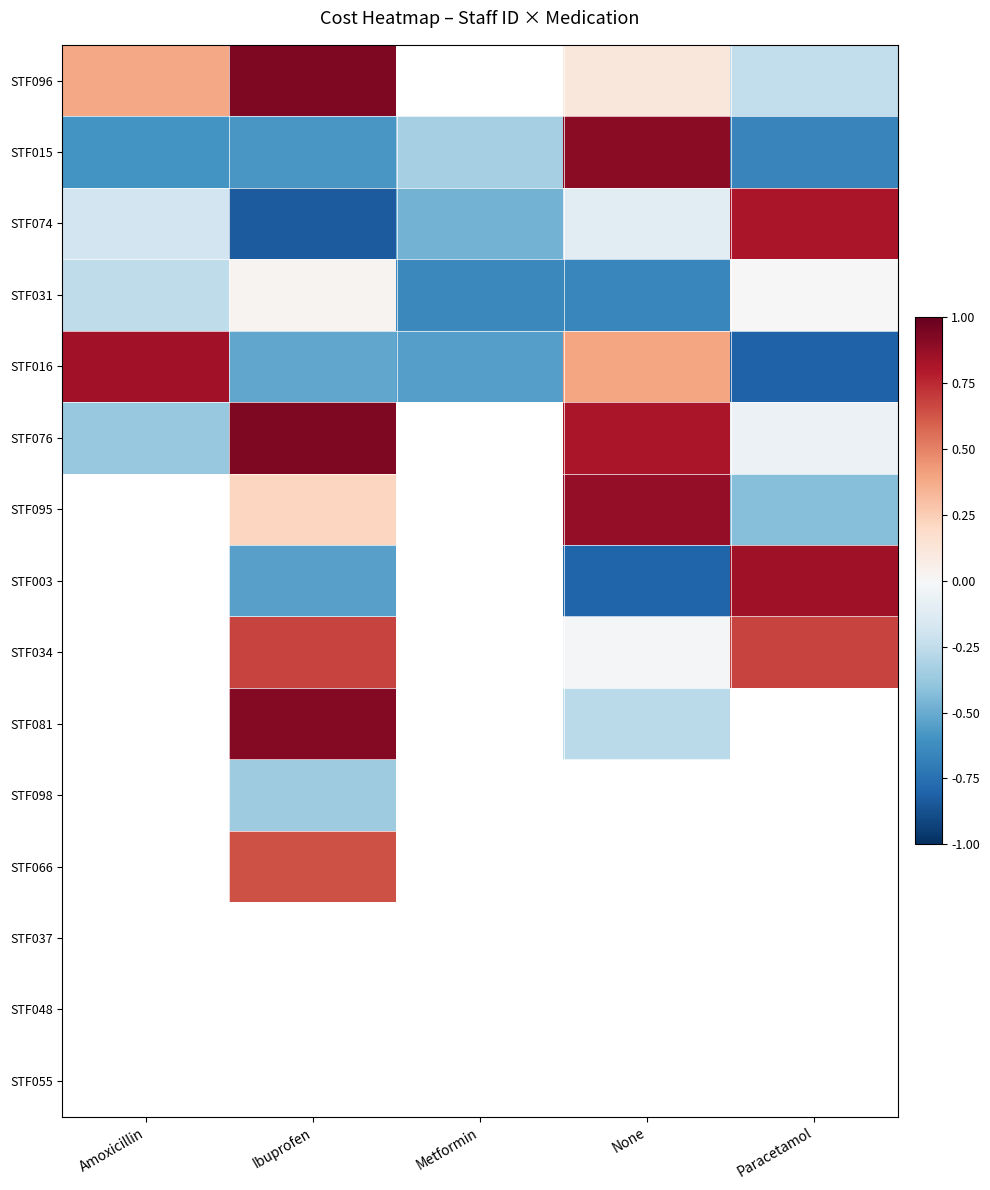

How many distinct data groups are displayed?

15